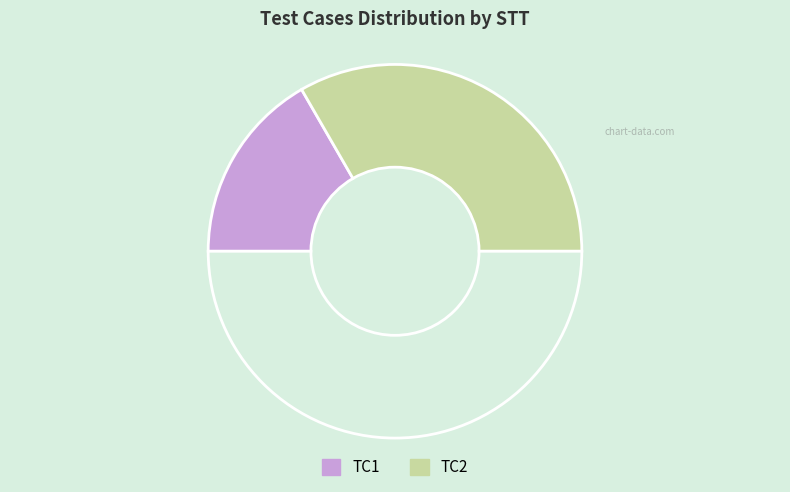

Count the number of slices in the pie.

3